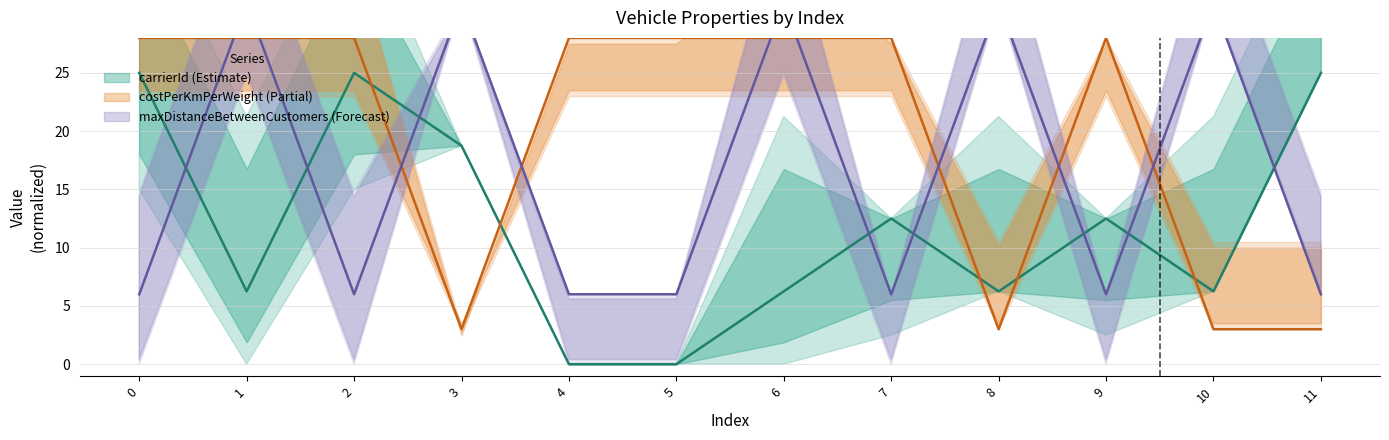

Between which two adjacent categories do type and maxDistanceBetweenCustomers first intersect?

0 and 1